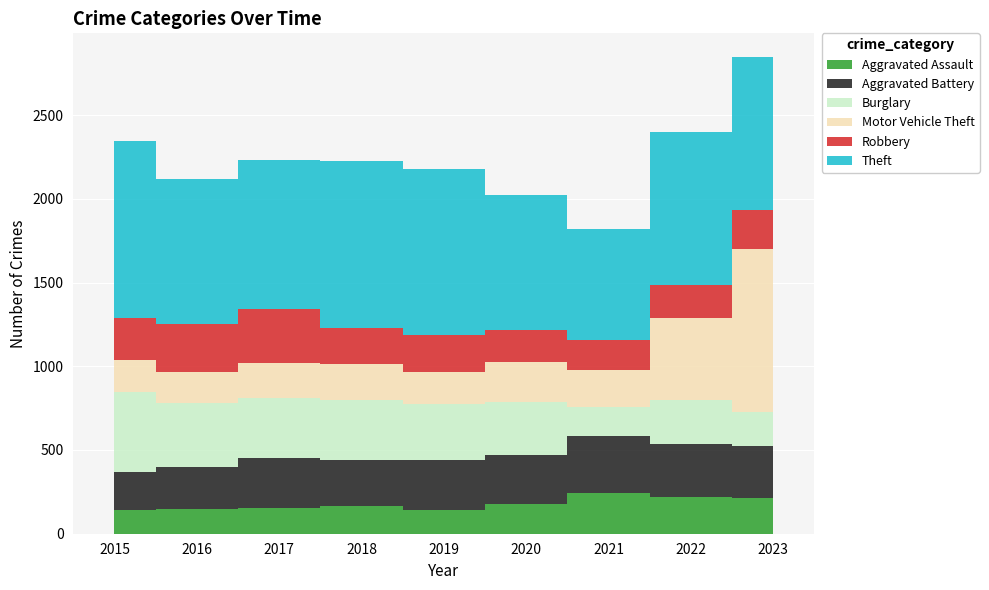

Which series changed the most between 2015 and 2022?

Motor Vehicle Theft